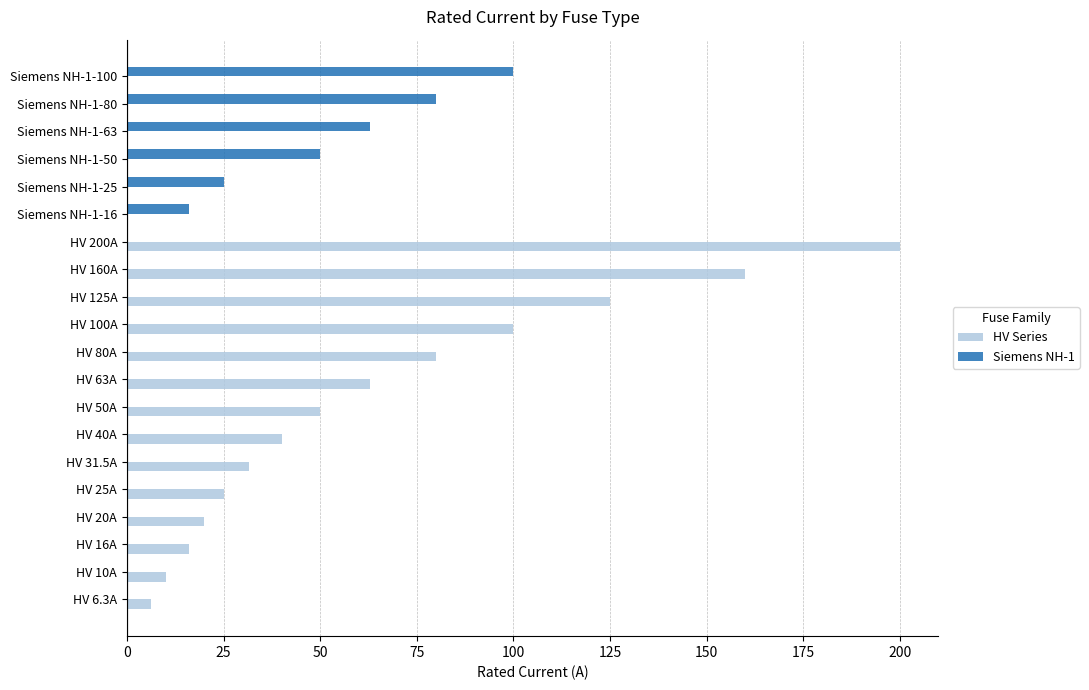

What is the maximum value shown in the chart?

200.0